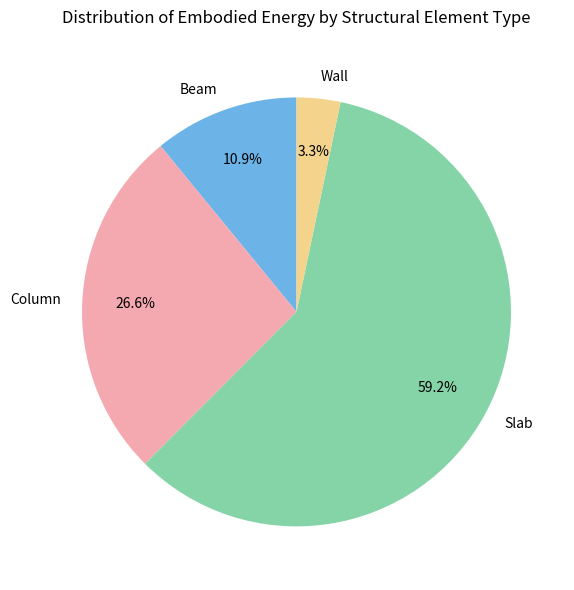

Which has a higher value, Beam or Slab?

Slab